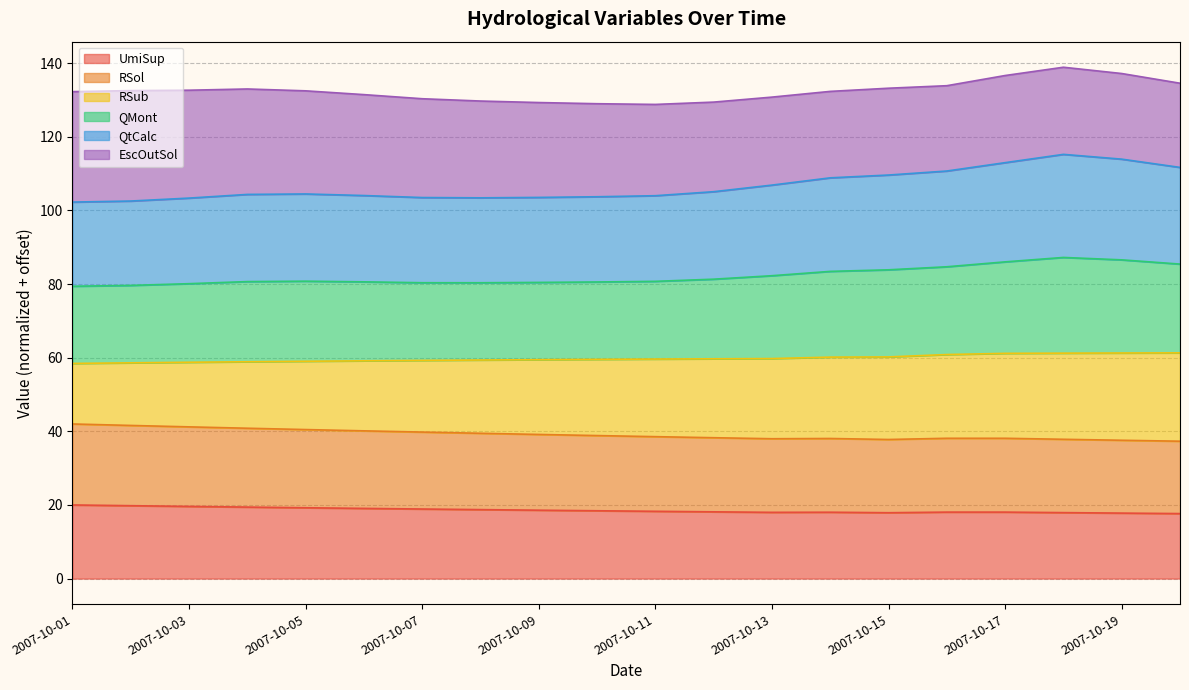

True or false: QtCalc and QMont intersect in this chart.

False